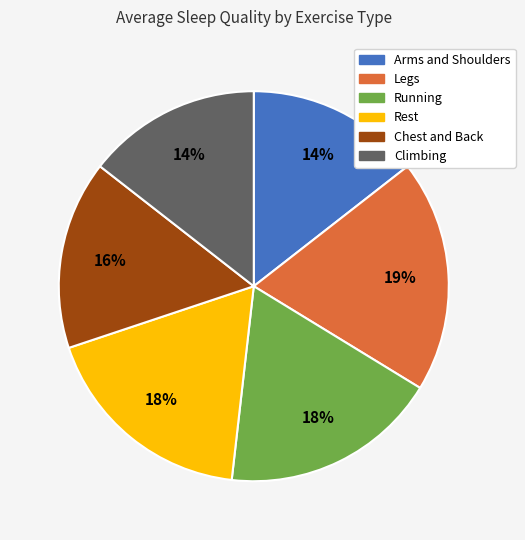

To the nearest percent, what portion does Running represent?

18%